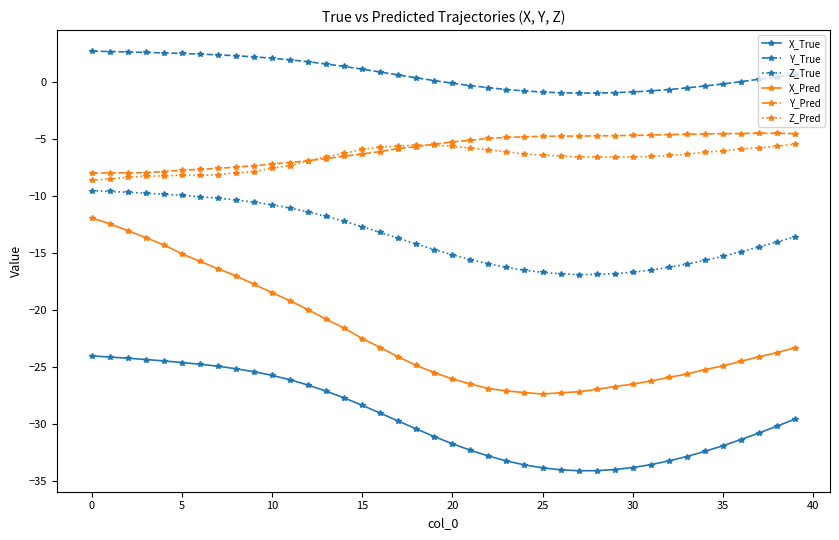

Which series has the largest range (max minus min)?

X_Pred